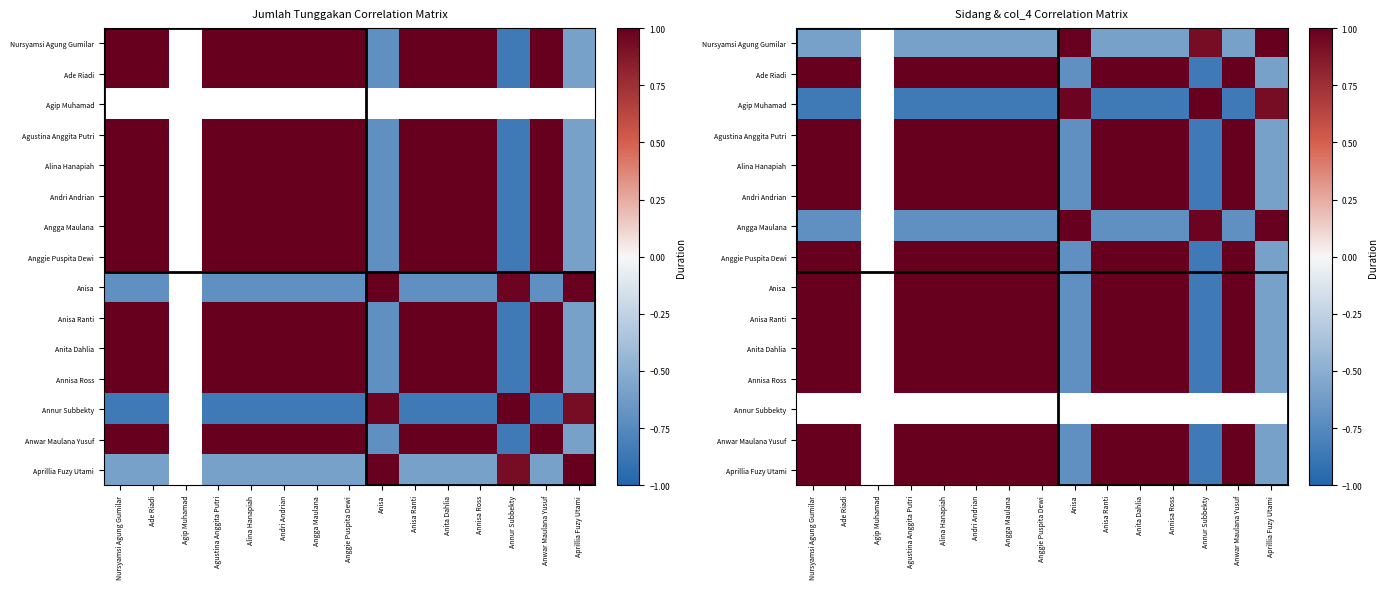

Which has a higher value, Annur Subbekty or Alina Hanapiah?

Annur Subbekty